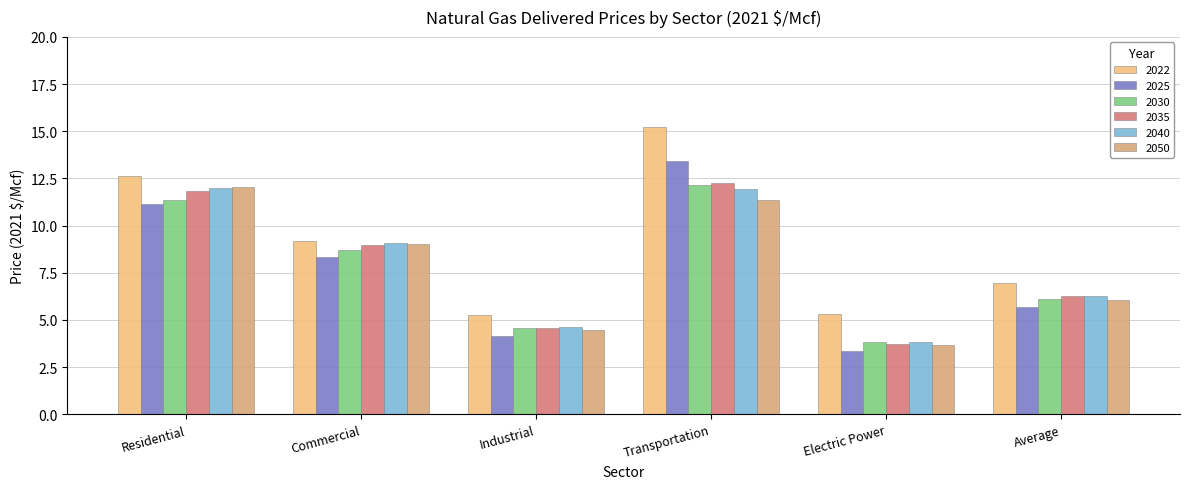

What is the total value across all series at Industrial?

27.6